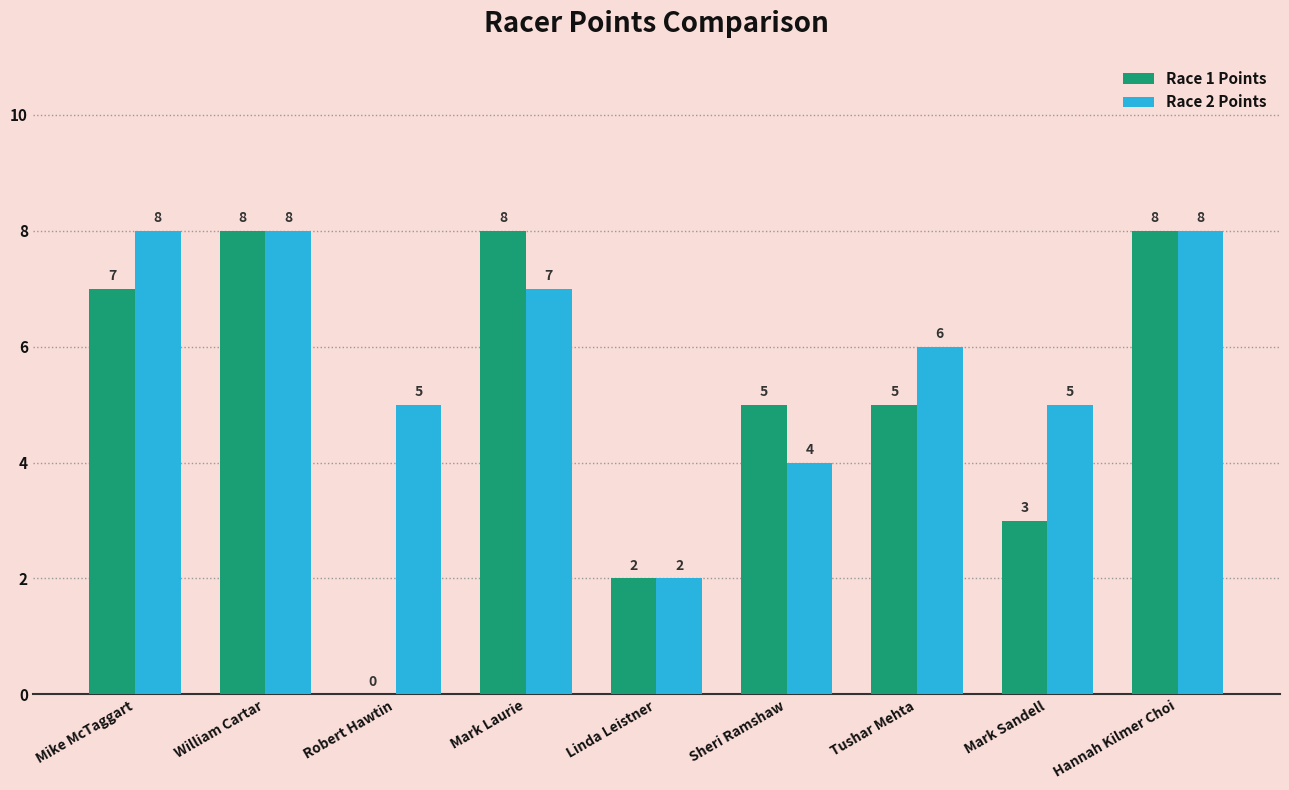

Is the value of Race 2 Points at Linda Leistner greater than the value of Race 1 Points at William Cartar?

No